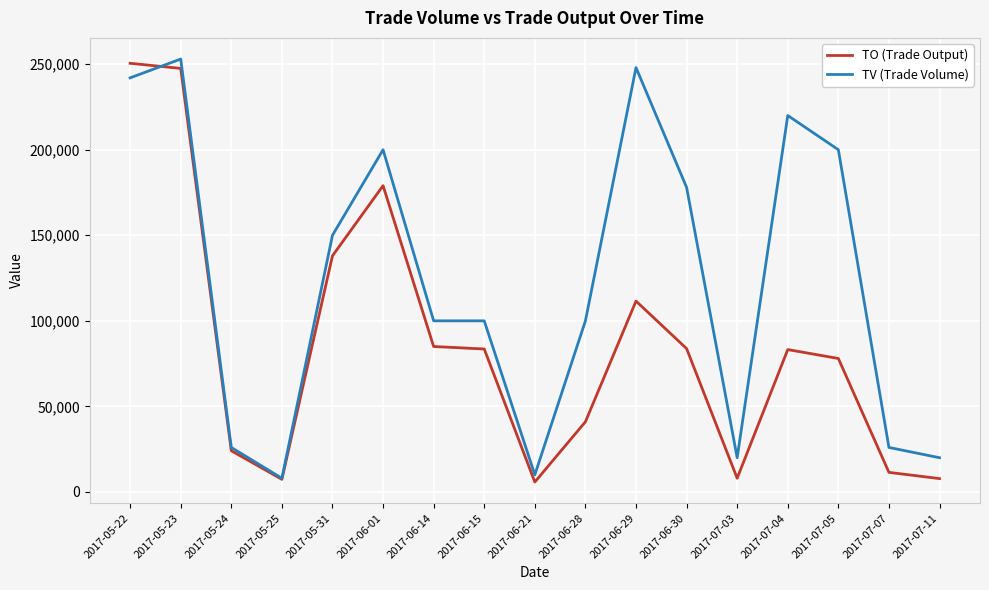

What is the spread (max minus min) of values at 2017-06-01?

21000